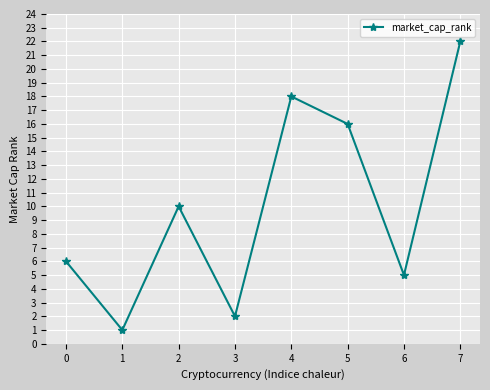

Reading right to left, list all the values displayed in this chart.

22	5	16	18	2	10	1	6